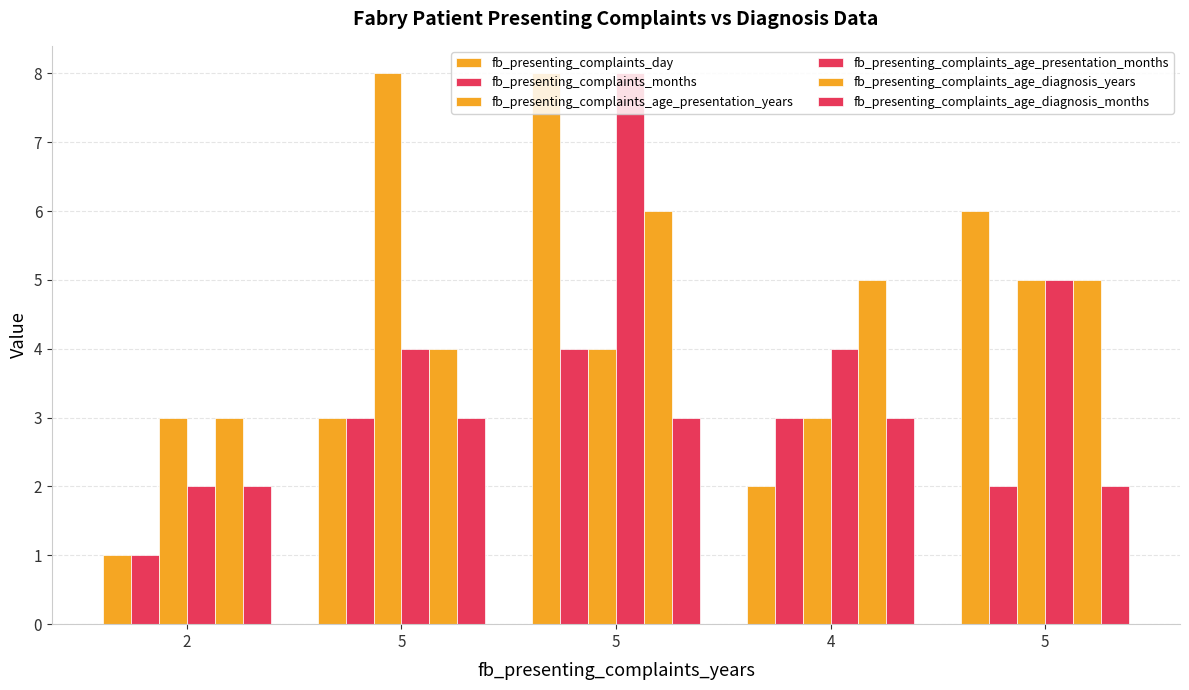

Does the chart contain stacked bars?

No